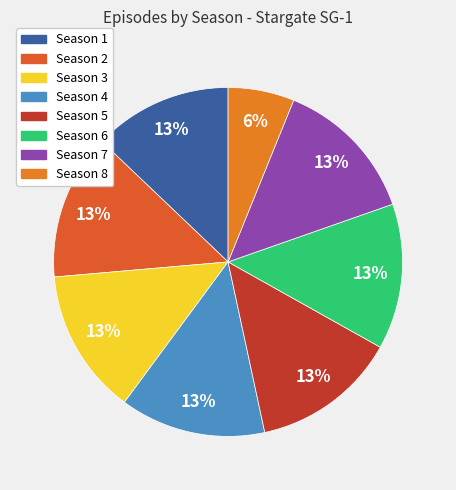

How many segments does this pie chart have?

8